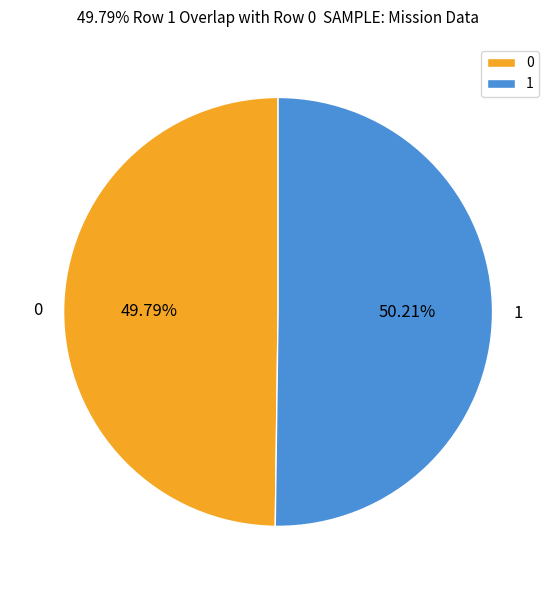

How many segments does this pie chart have?

2